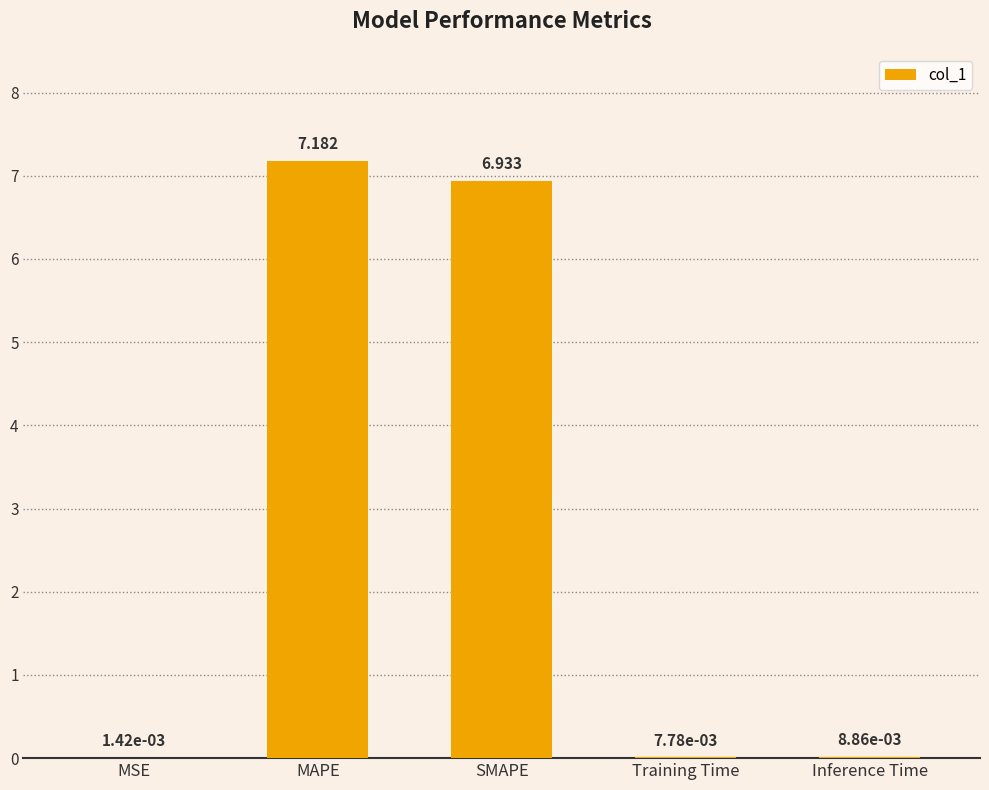

True or false: the data shows 6.9 at SMAPE.

True